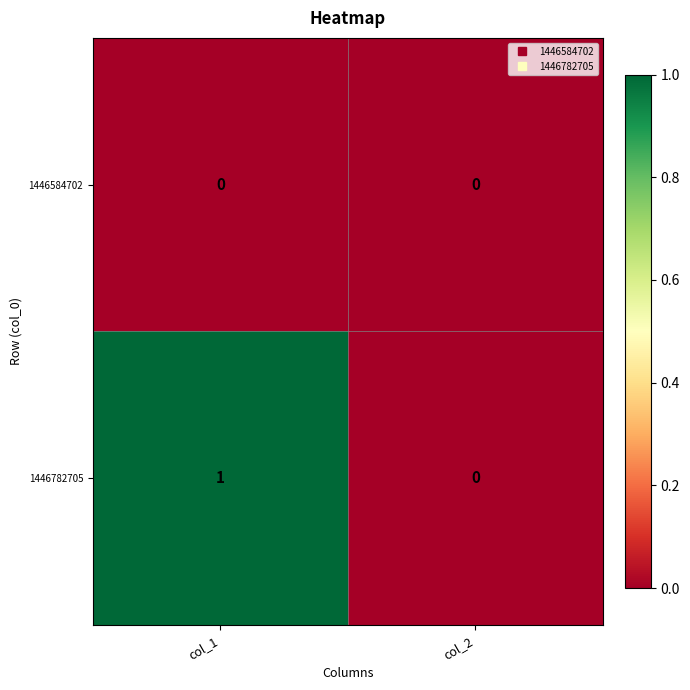

Is the value of 1446584702 at col_1 greater than the value of 1446782705 at col_1?

No